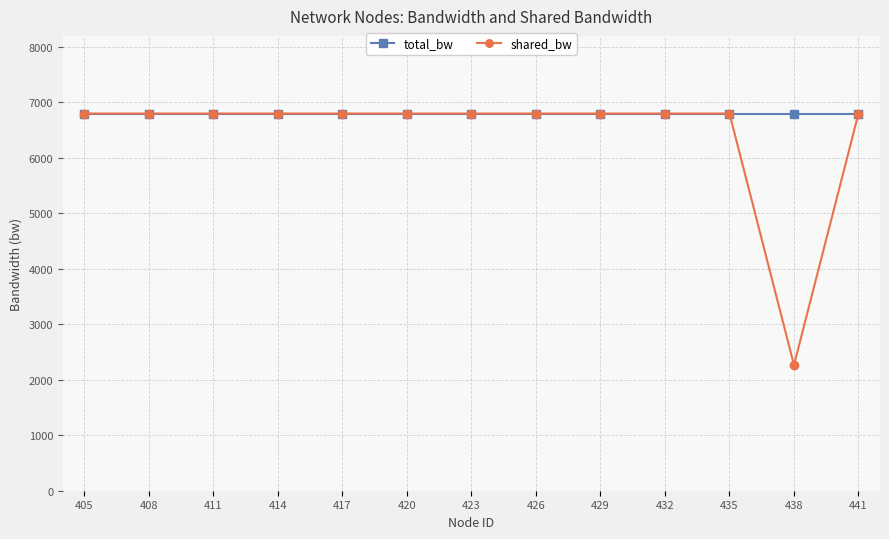

List the series in order of their overall mean, highest first.

total_bw, shared_bw